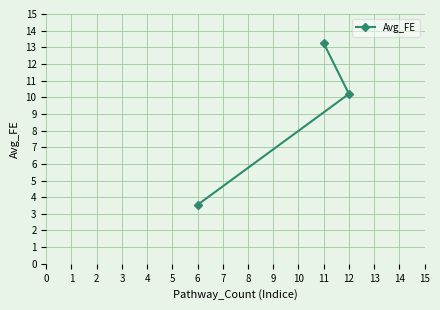

What is the difference between the maximum and second lowest values?

3.0